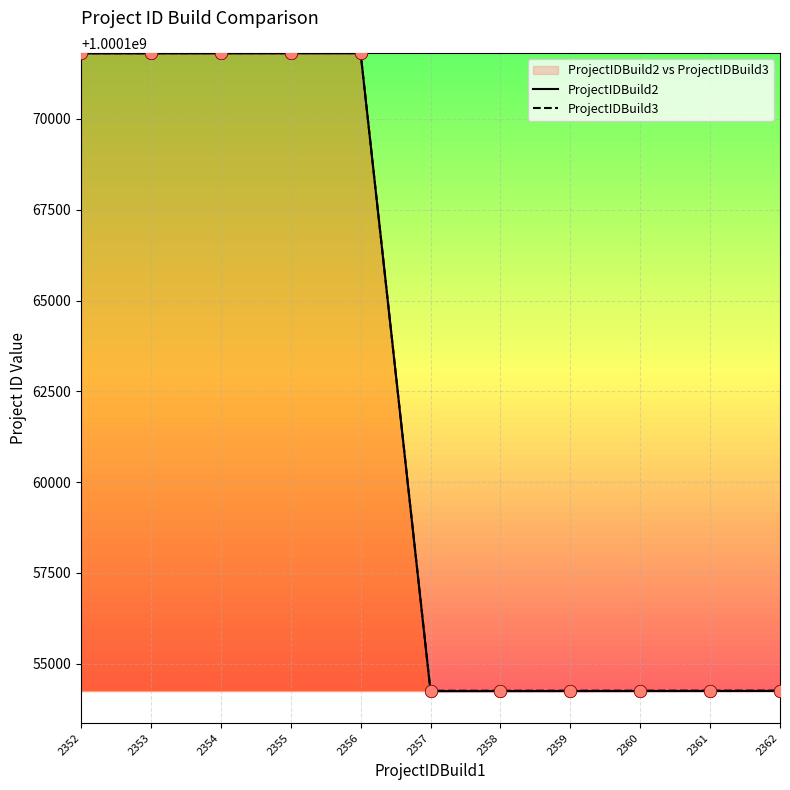

Is the value of ProjectIDBuild3 at 2353 greater than the value of ProjectIDBuild2 at 2353?

Yes